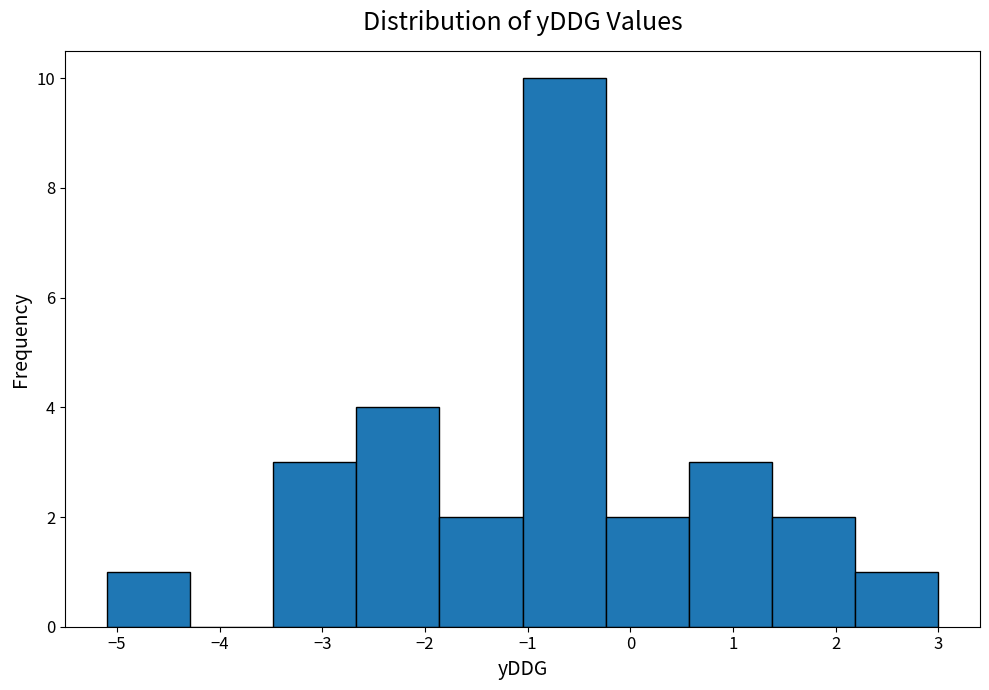

How tall is the bar that spans 1.38 to 2.19 on the x-axis? Neither the bar edges nor the heights are printed on the chart, so give them approximately, as read against the axes.

2